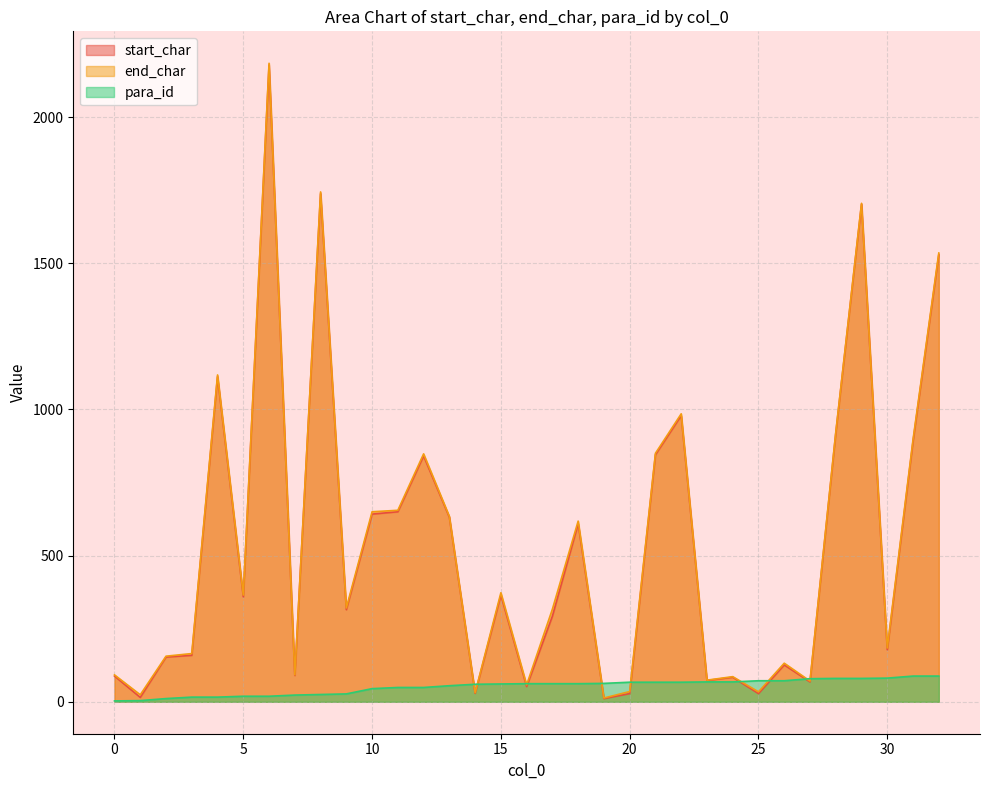

How many lines are shown in the chart?

3